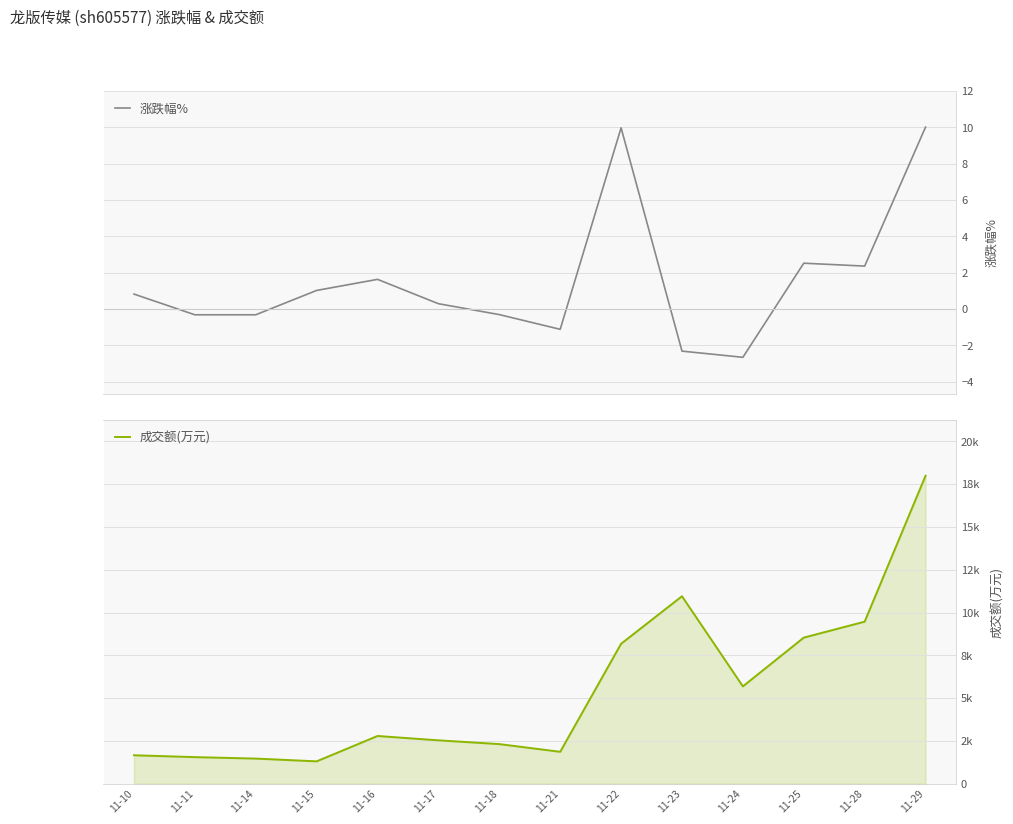

What is the average value of the 成交额(万元) series?

5452.6